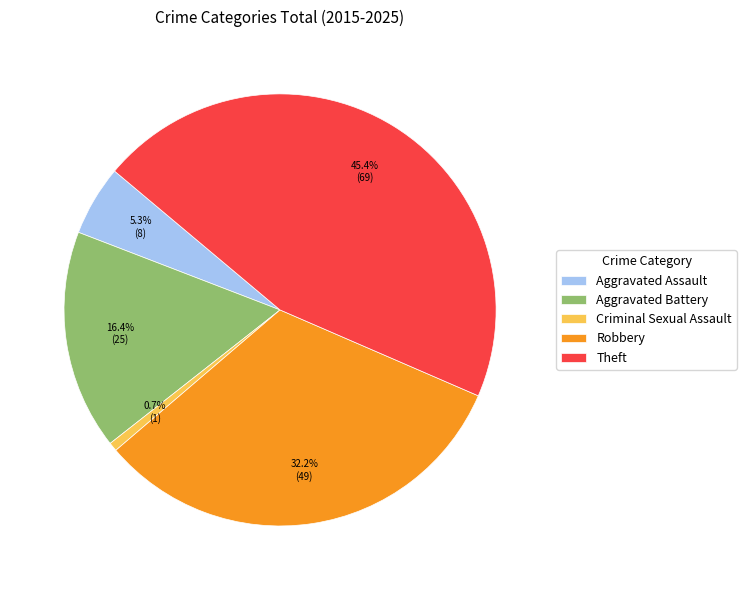

Which category has the smallest portion of the pie?

Criminal Sexual Assault